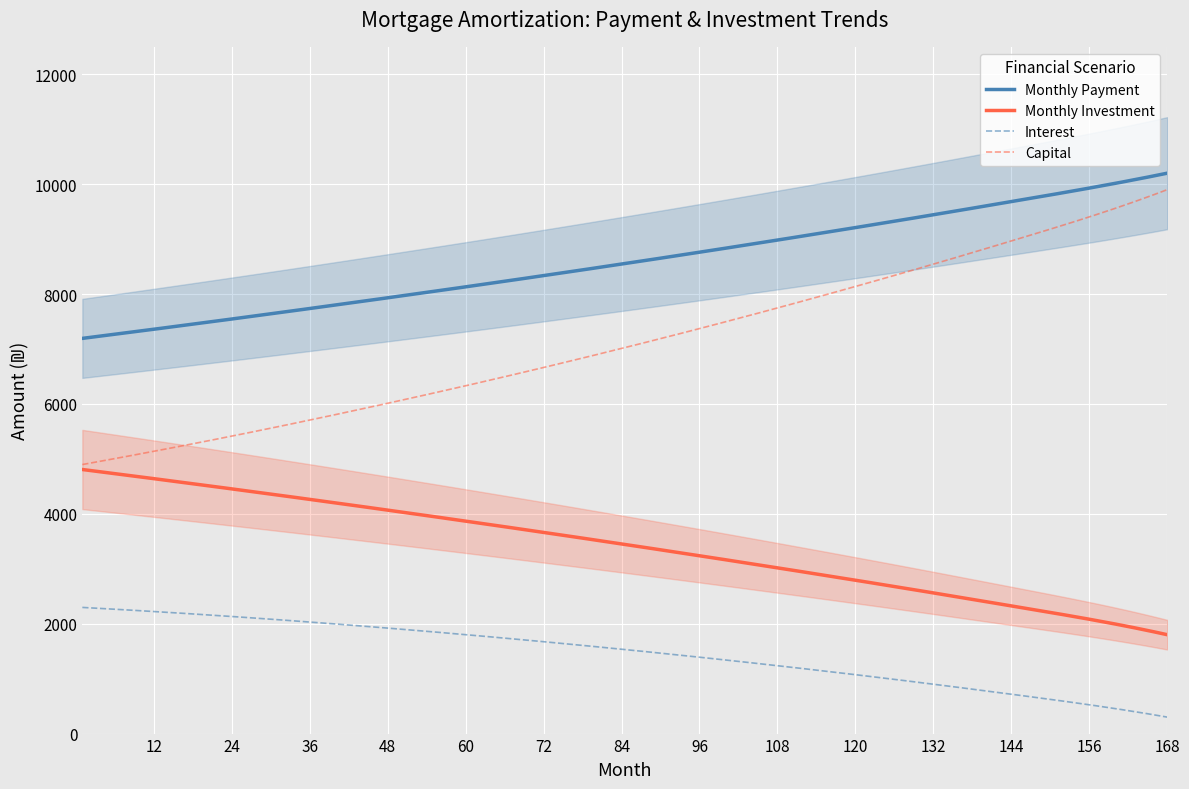

What is the difference between the highest and lowest values at 92?

7249.4